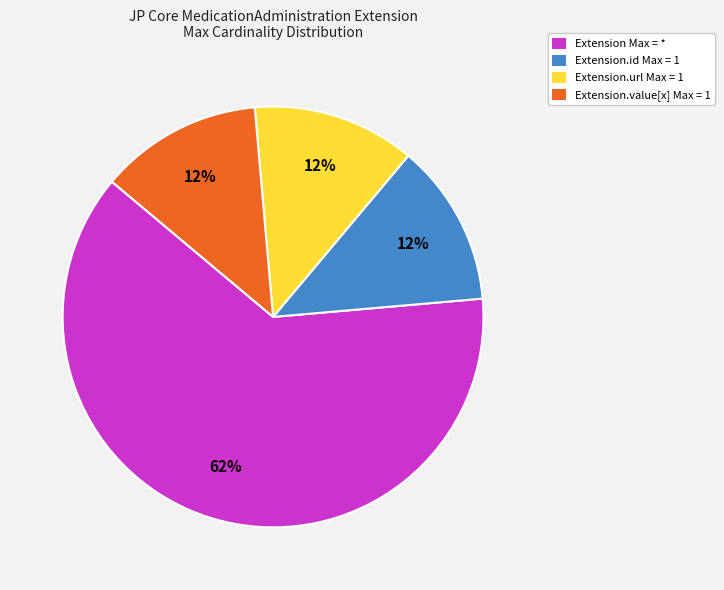

Does any single category account for the majority?

Yes